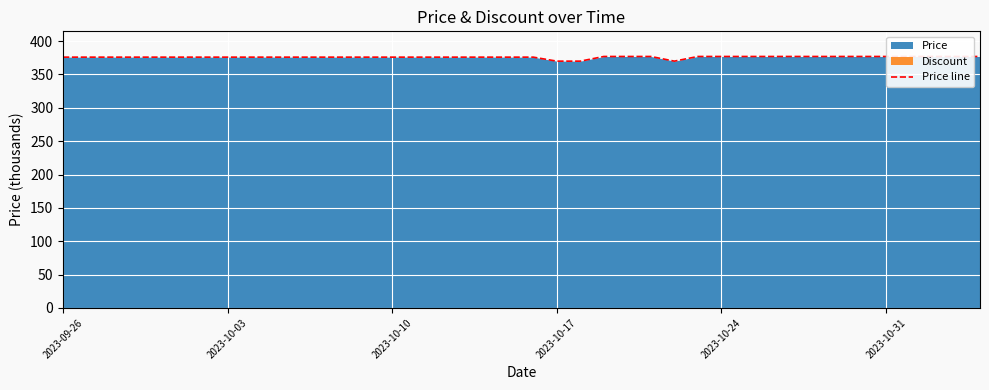

How many interior local valleys (lower than both neighbors) does the data have?

1